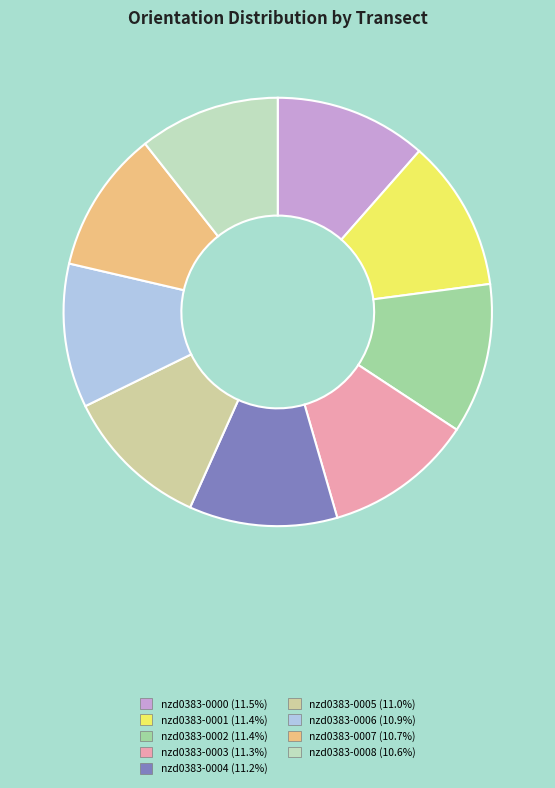

Approximately how many times larger is the value at nzd0383-0000 compared to nzd0383-0006?

1.1